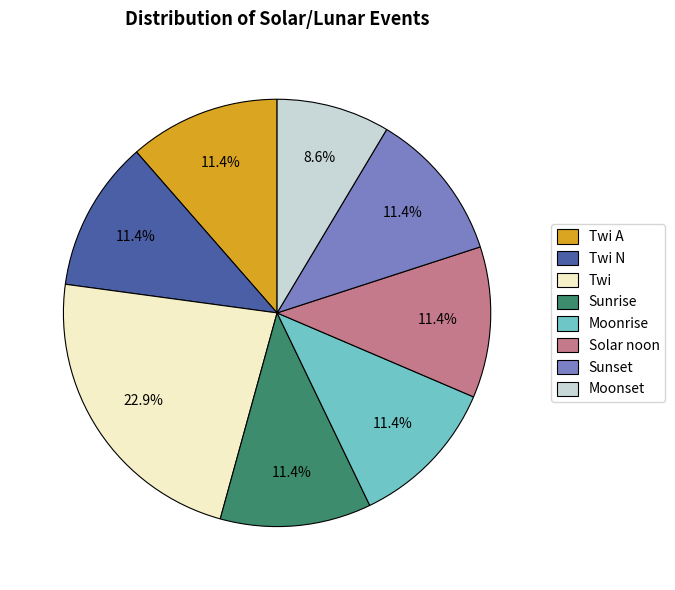

Which slice is the largest?

Twi